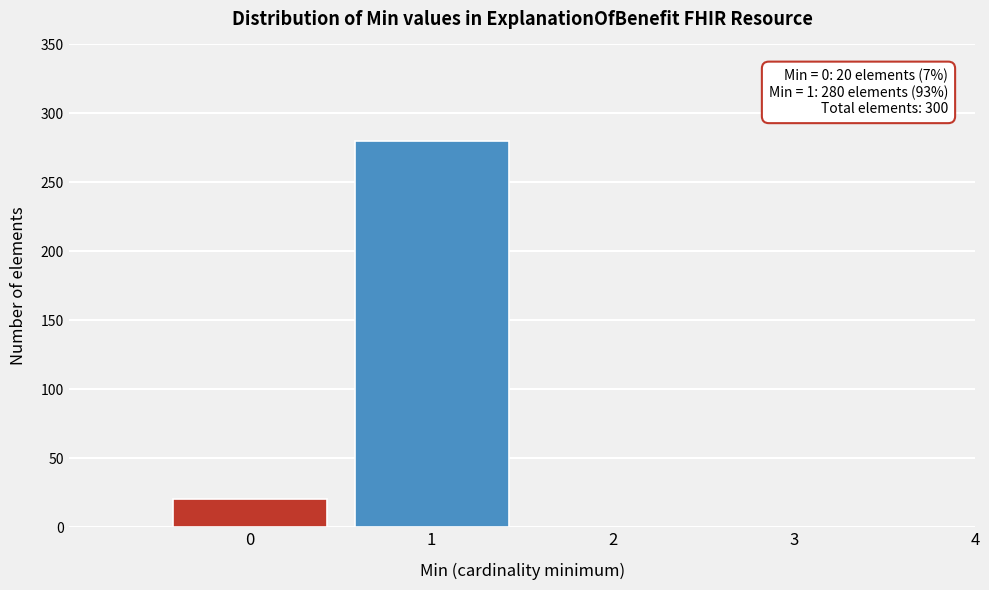

Reading right to left, list all the values displayed in this chart.

4=0	3=0	2=0	1=280	0=20